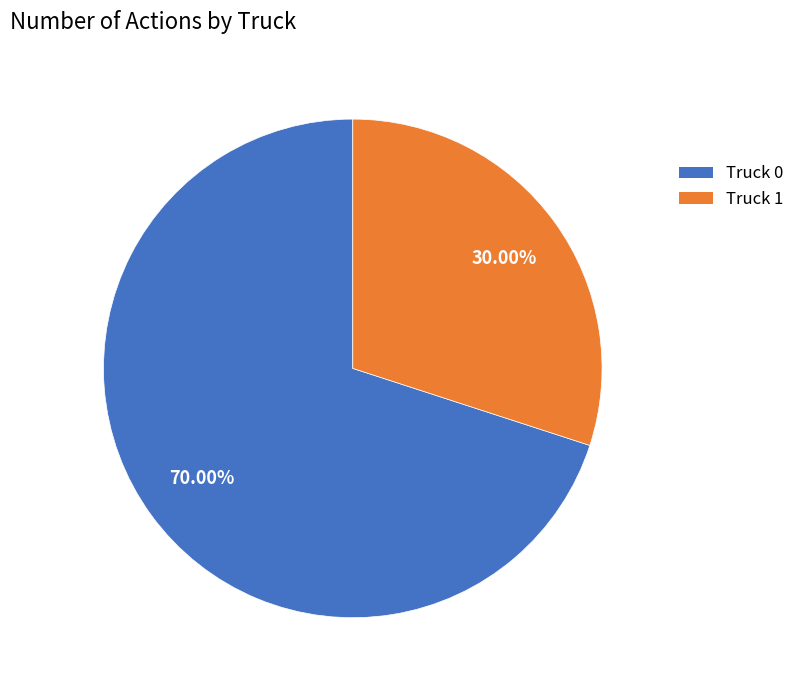

Rank the categories by value from highest to lowest.

Truck 0, Truck 1